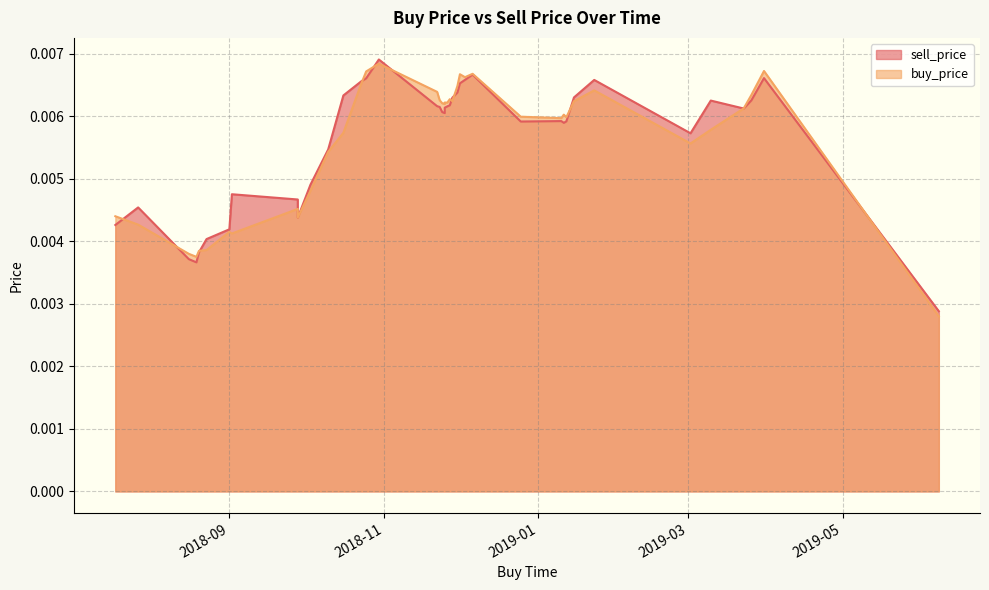

List the labels in order of buy_price value, largest first.

2018-10-30, 2019-03-31, 2018-10-25, 2018-12-06, 2018-12-01, 2018-12-03, 2018-10-23, 2018-11-30, 2019-01-23, 2018-11-22, 2019-03-26, 2018-11-27, 2018-11-23, 2019-01-15, 2018-11-28, 2018-11-25, 2018-11-26, 2018-11-24, 2018-11-25, 2019-03-23, 2019-01-11, 2018-12-25, 2019-01-12, 2019-01-10, 2019-03-10, 2018-10-16, 2019-03-02, 2018-10-10, 2018-10-03, 2018-09-28, 2018-07-18, 2018-09-28, 2018-07-27, 2018-09-01, 2018-09-02, 2018-08-23, 2018-08-20, 2018-08-16, 2018-08-19, 2019-06-08